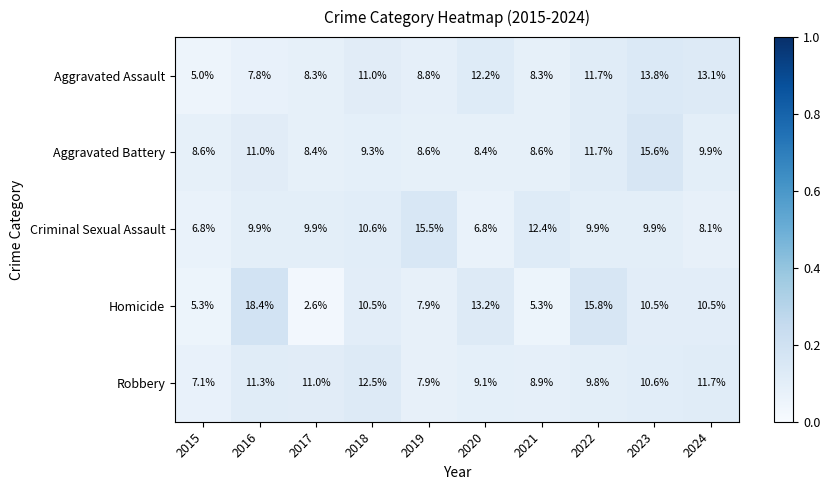

What is the difference between the maximum and minimum values in the Robbery series?

5.4